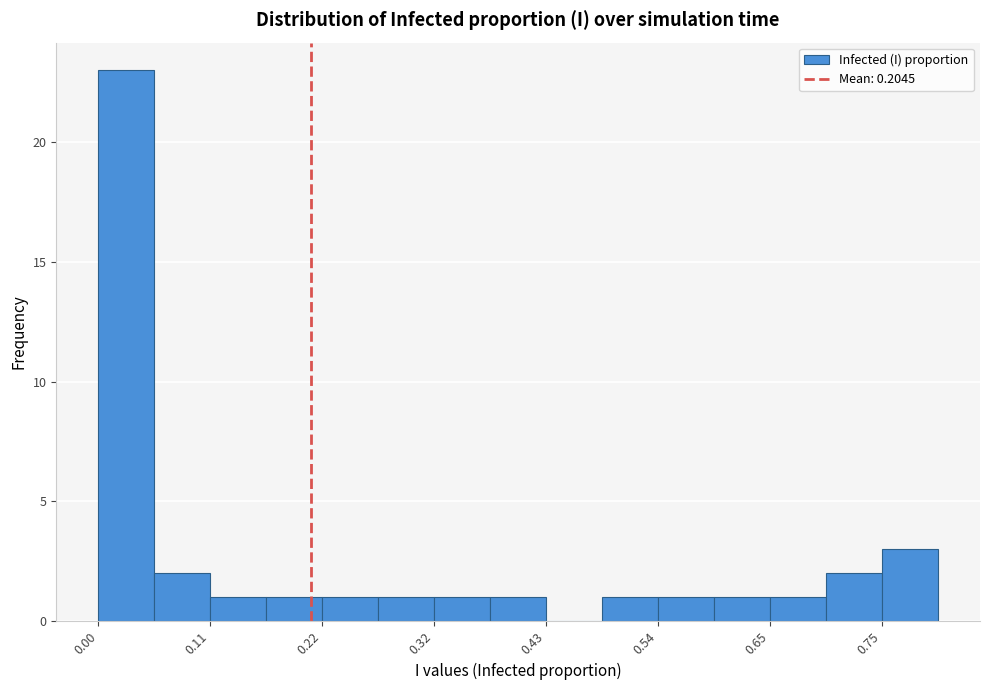

Around what value on the x-axis is the tallest bar? Give the approximate position of its centre, as read against the axis.

0.02